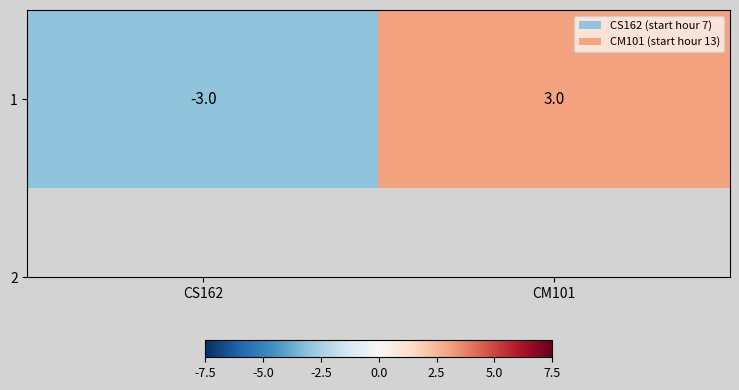

What is the difference between the maximum and minimum values?

6